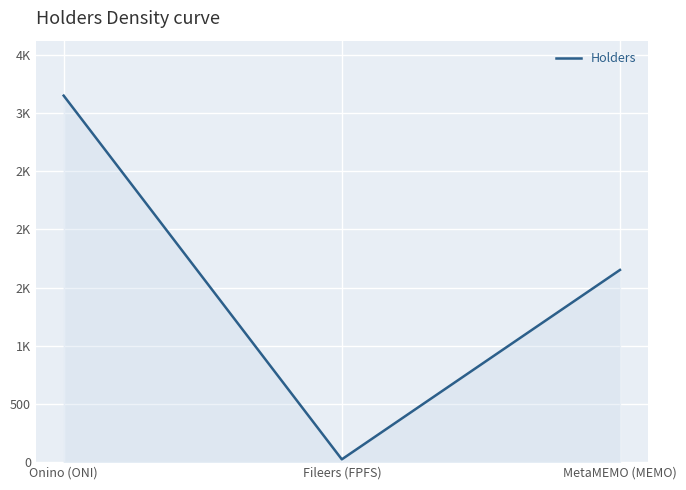

What is the difference between the maximum and minimum values?

3124